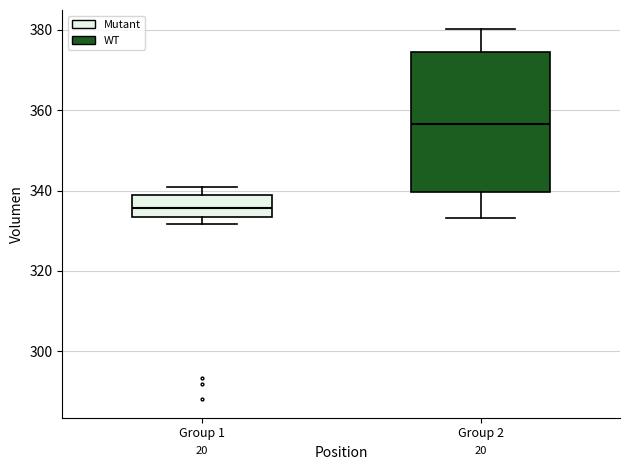

Reading left to right, transcribe this box plot: for each box, give where its median line is, the range the box spans, and where its two whiskers end, as read against the y-axis. The values are not printed on the chart, so give them approximately, as read against the axis.

Group 1: median 336, box 334 to 340, whiskers 332 to 342
Group 2: median 356, box 340 to 374, whiskers 334 to 380